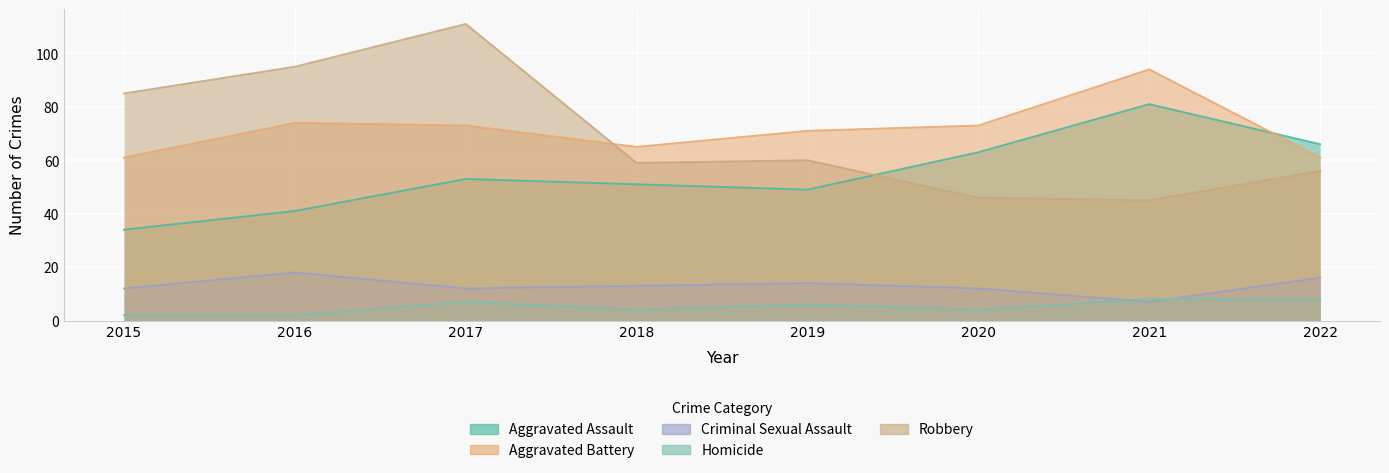

Read the Aggravated Assault value at 2019, to the nearest 10.

50